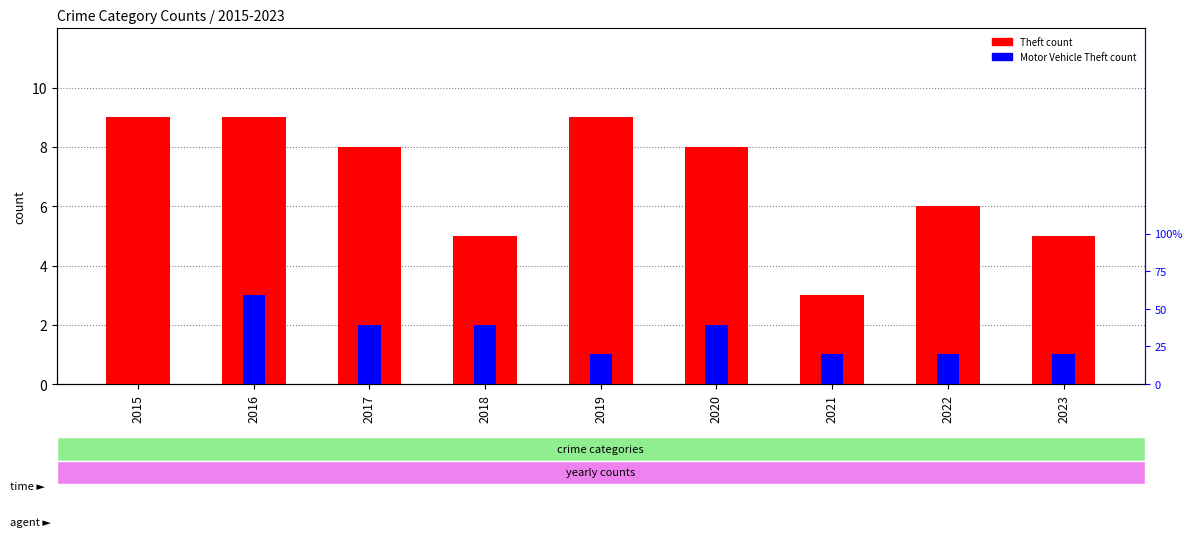

Which category has the highest value across all series?

2015